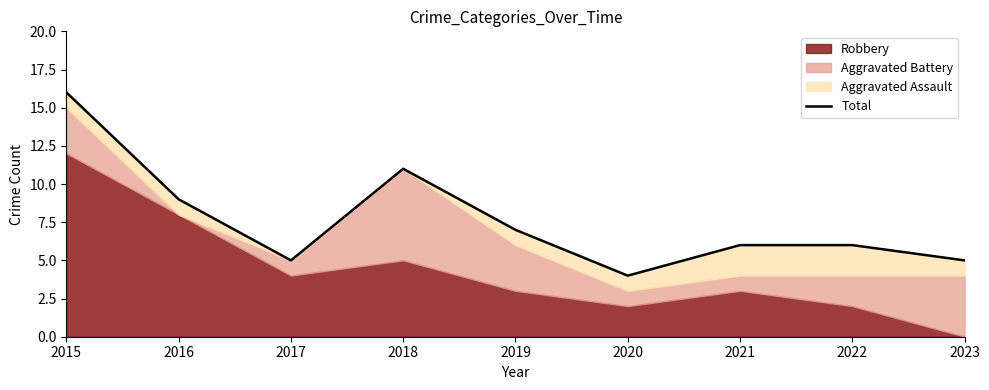

How many lines are shown in the chart?

1